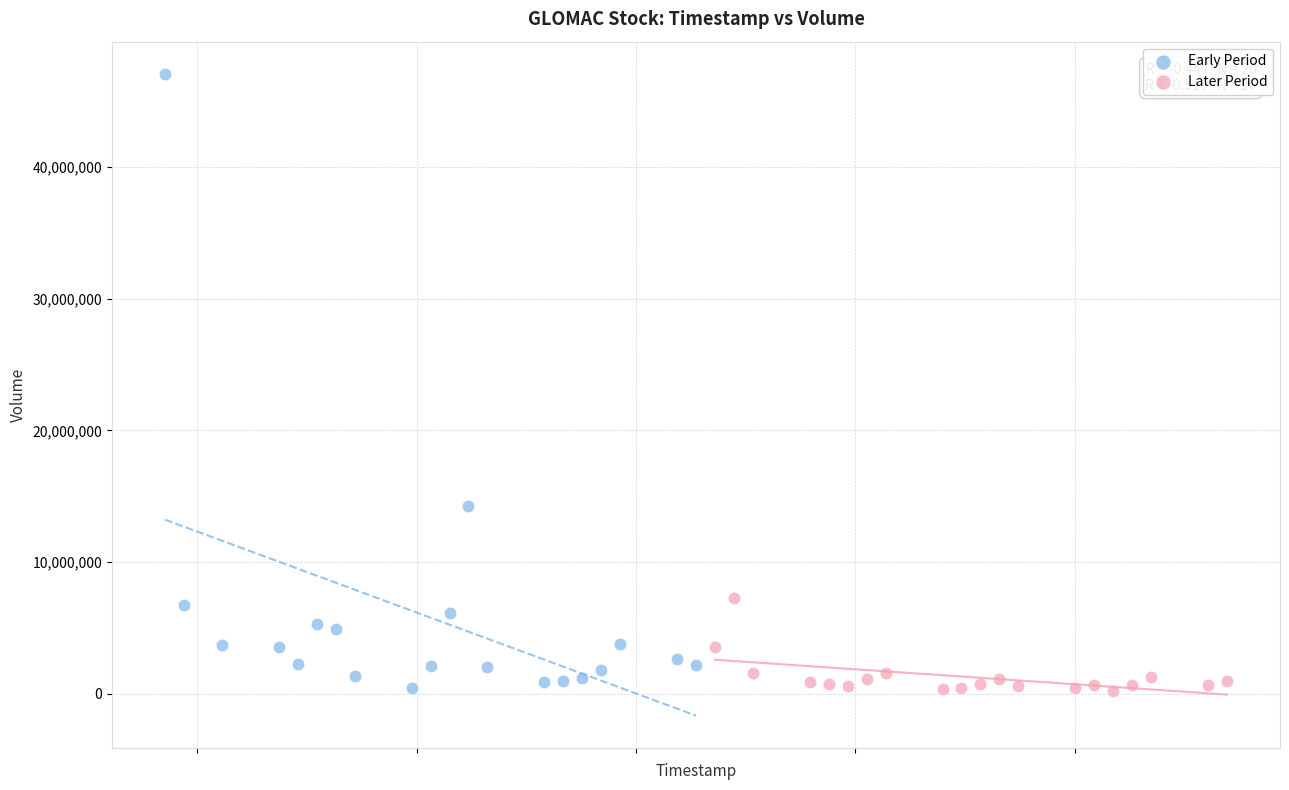

Which series reaches the maximum Y coordinate?

Early Period